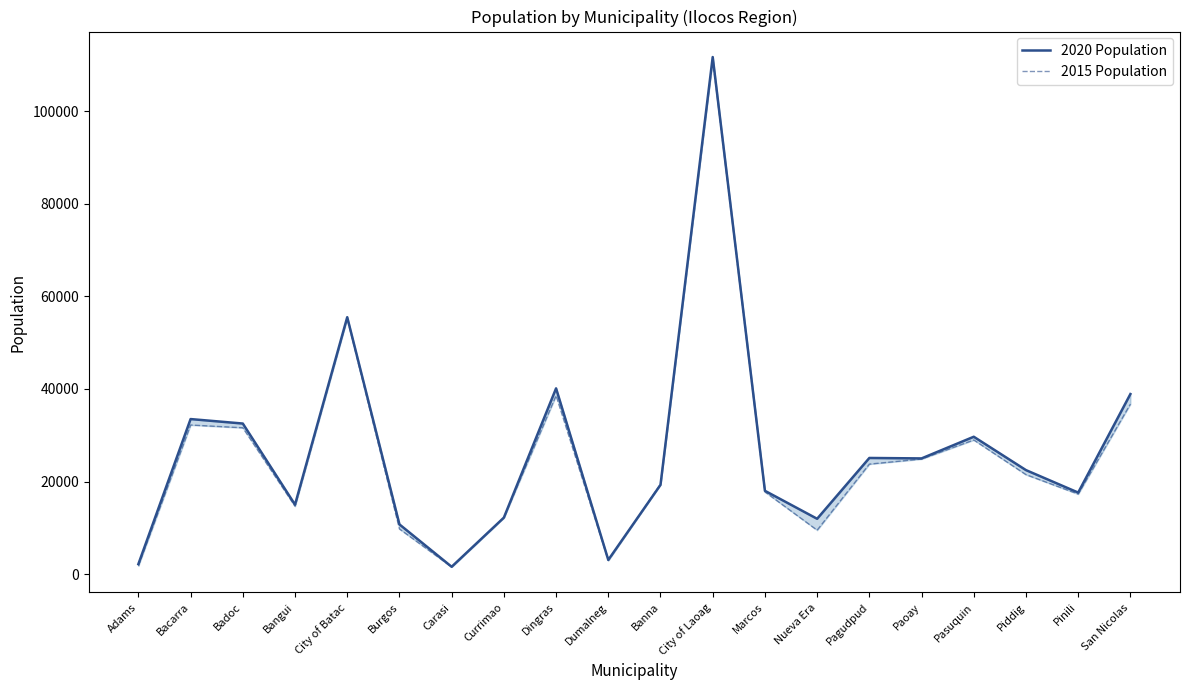

The value of 2015 Population at City of Batac is 11662. True or false?

False